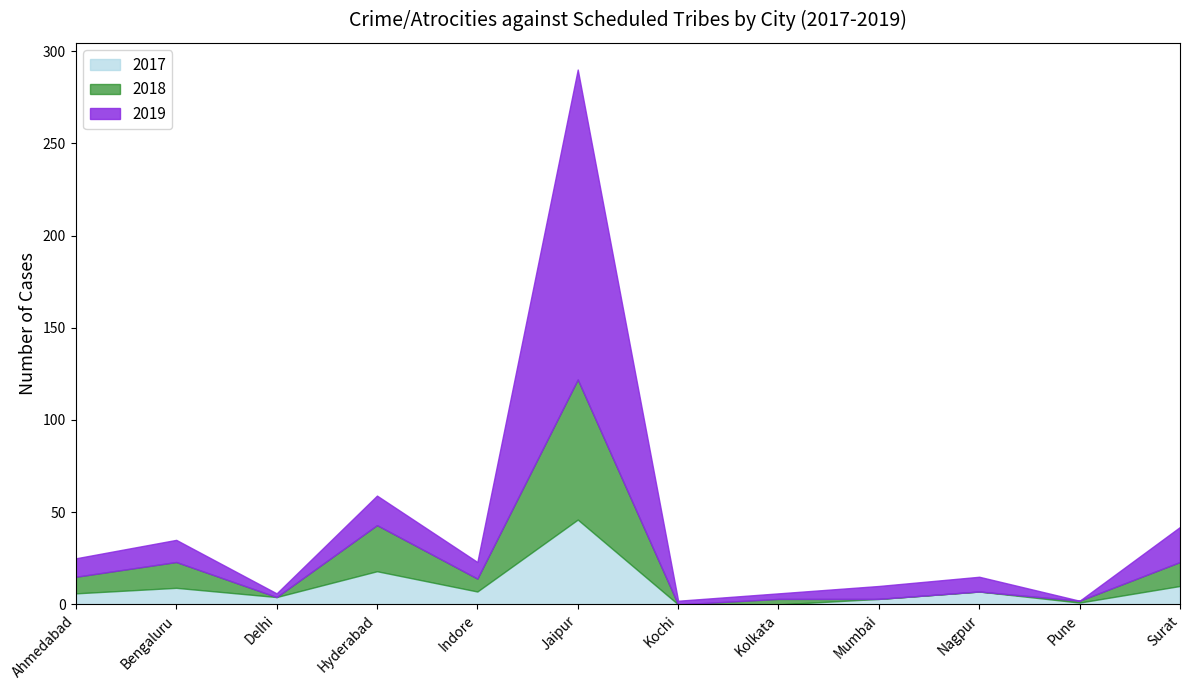

Is the value of 2017 at Mumbai greater than the value of 2018 at Nagpur?

No